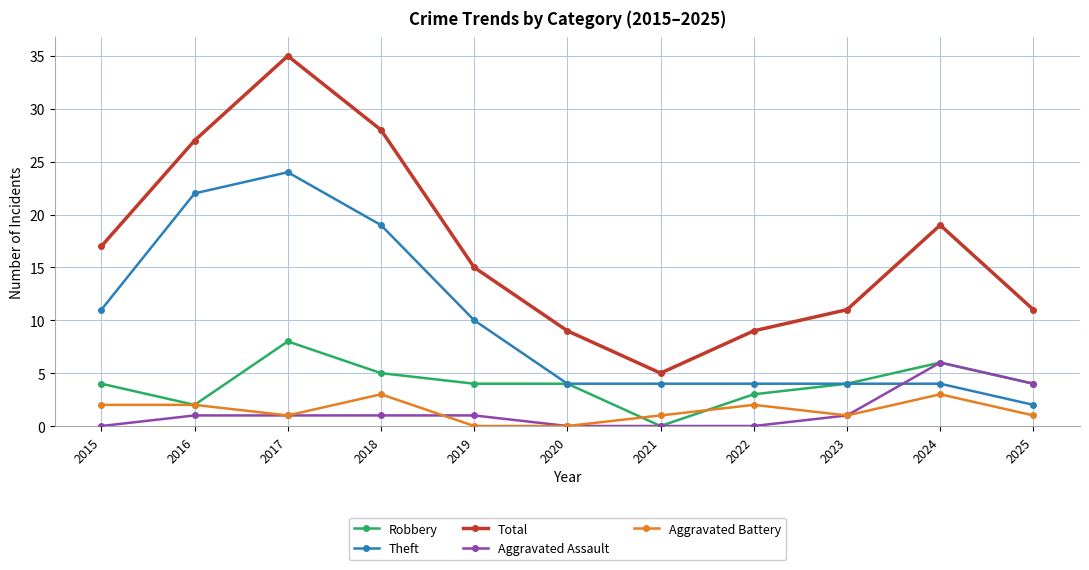

True or false: Aggravated Assault and Total intersect in this chart.

False